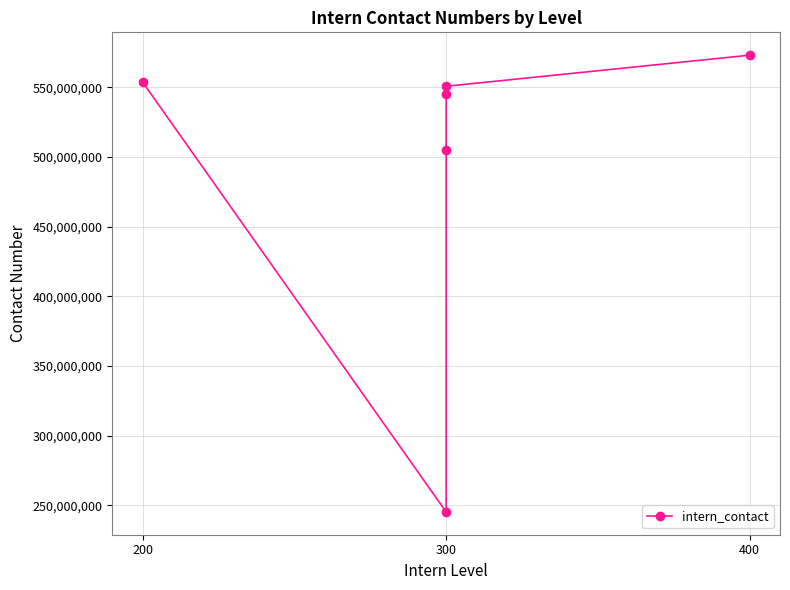

What is the value of the 3rd point from the left?

245181954